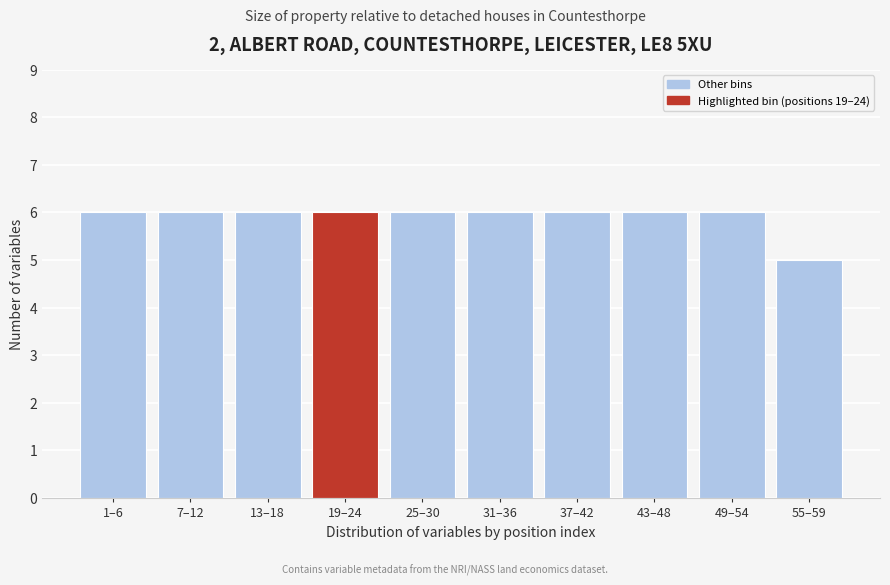

Reading left to right, list all the values displayed in this chart.

6	6	6	6	6	6	6	6	6	5